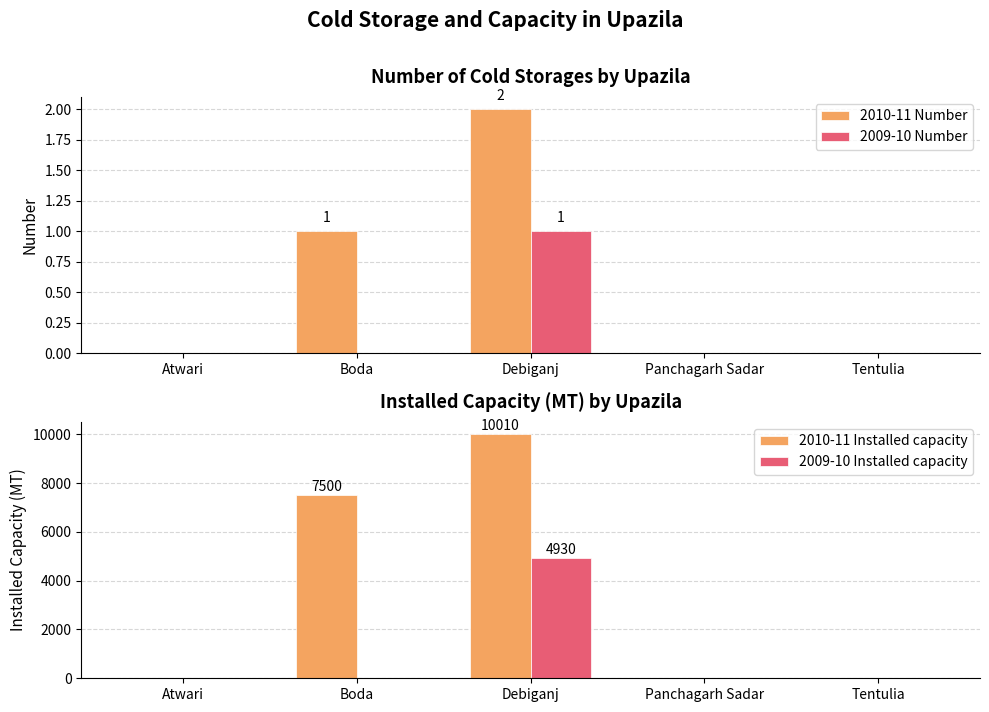

List the series in order of their peak value, highest first.

2010-11 Installed capacity, 2009-10 Installed capacity, 2010-11 Number, 2009-10 Number